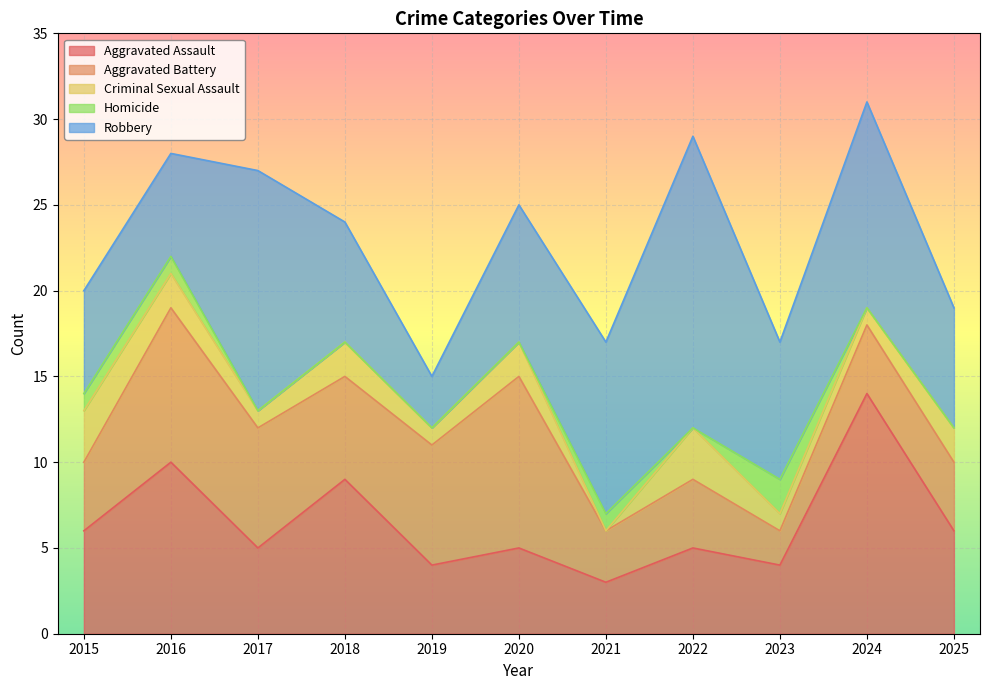

What is the value of the Aggravated Assault point at the 5th from the left?

4